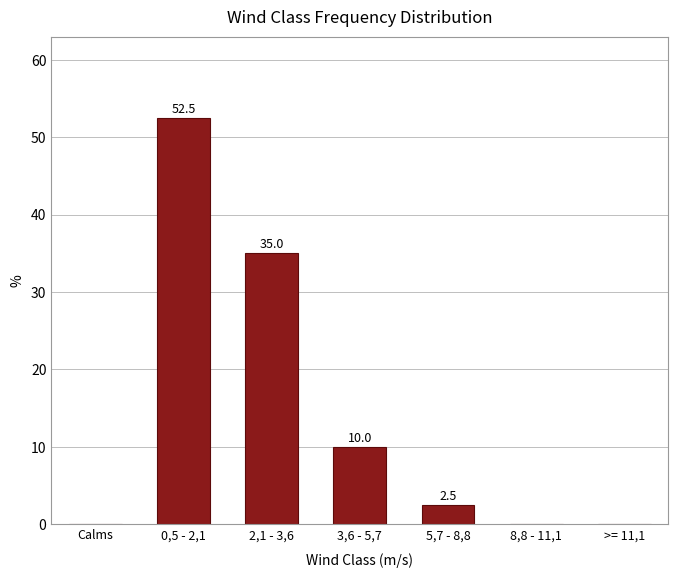

Reading left to right, list all the values displayed in this chart.

Calms=0.0	0,5 - 2,1=52.5	2,1 - 3,6=35.0	3,6 - 5,7=10.0	5,7 - 8,8=2.5	8,8 - 11,1=0.0	>= 11,1=0.0